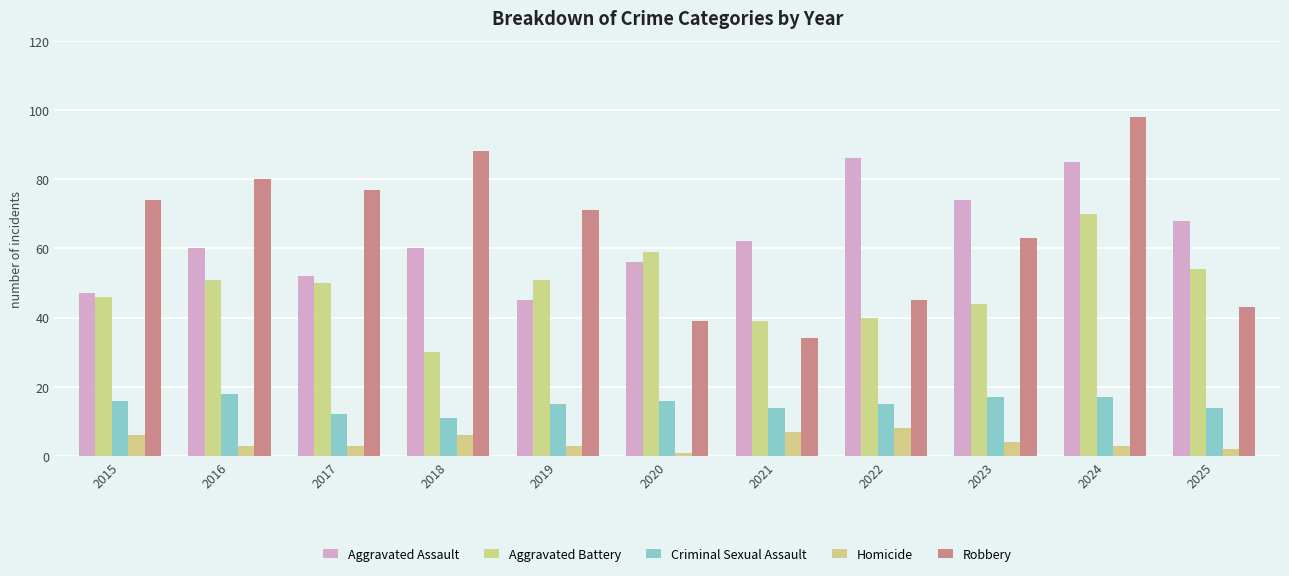

How many Homicide values are between 3 and 6?

7